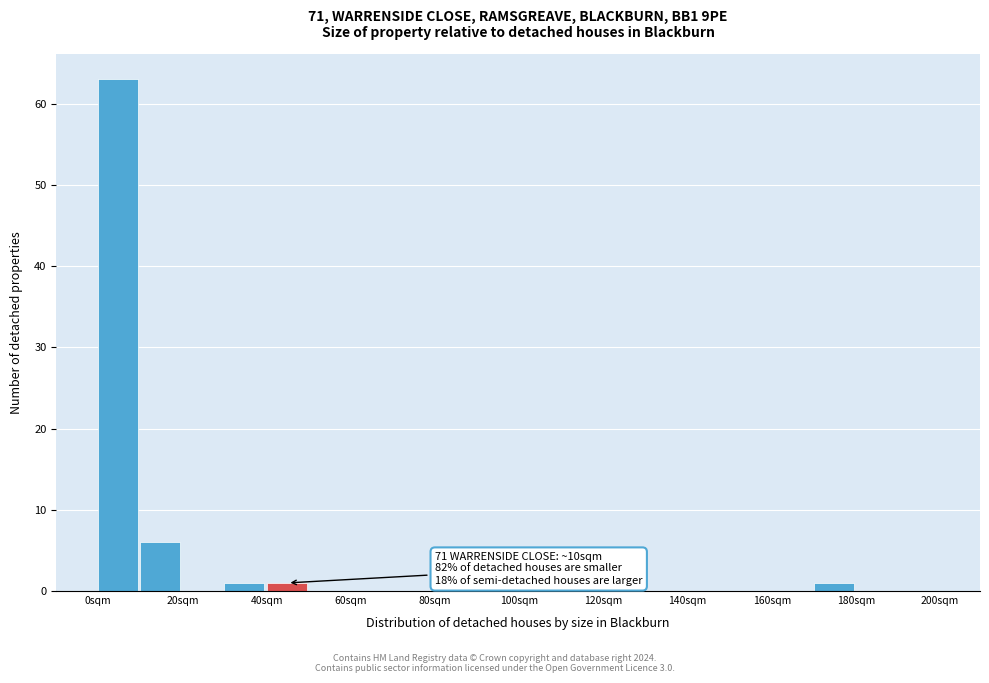

Over which range of the x-axis is the bar tallest?

0 to 10